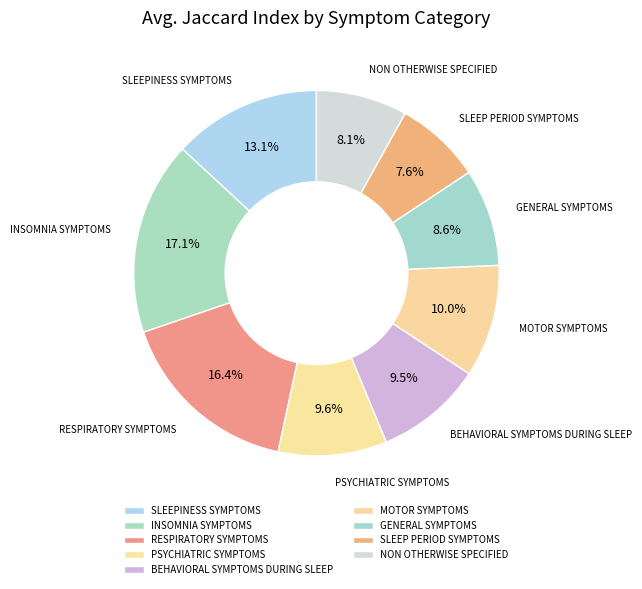

To the nearest percent, what percentage of the pie is NON OTHERWISE SPECIFIED?

8%